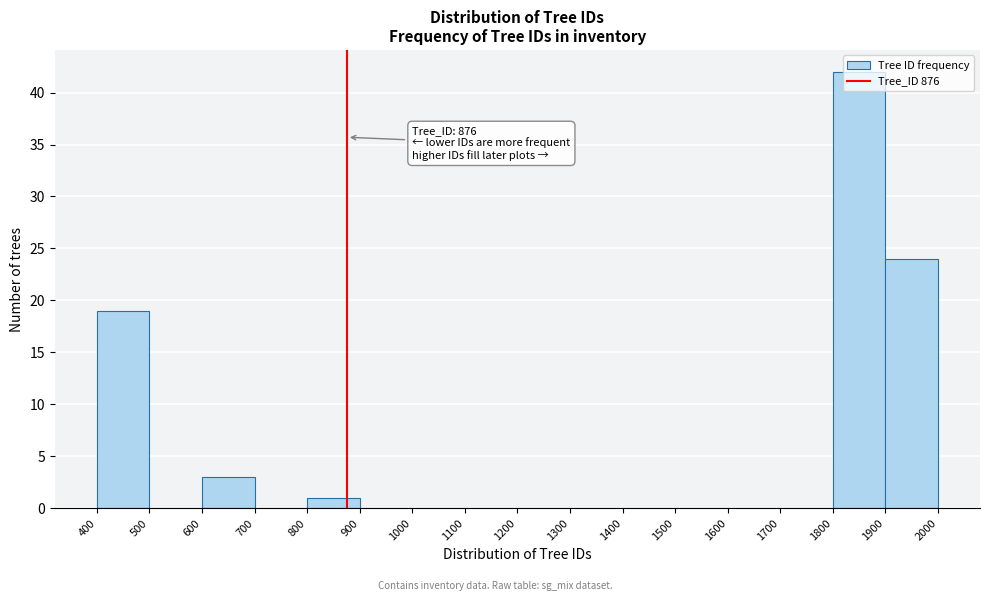

Over which range of the x-axis is the bar tallest?

1800 to 1900